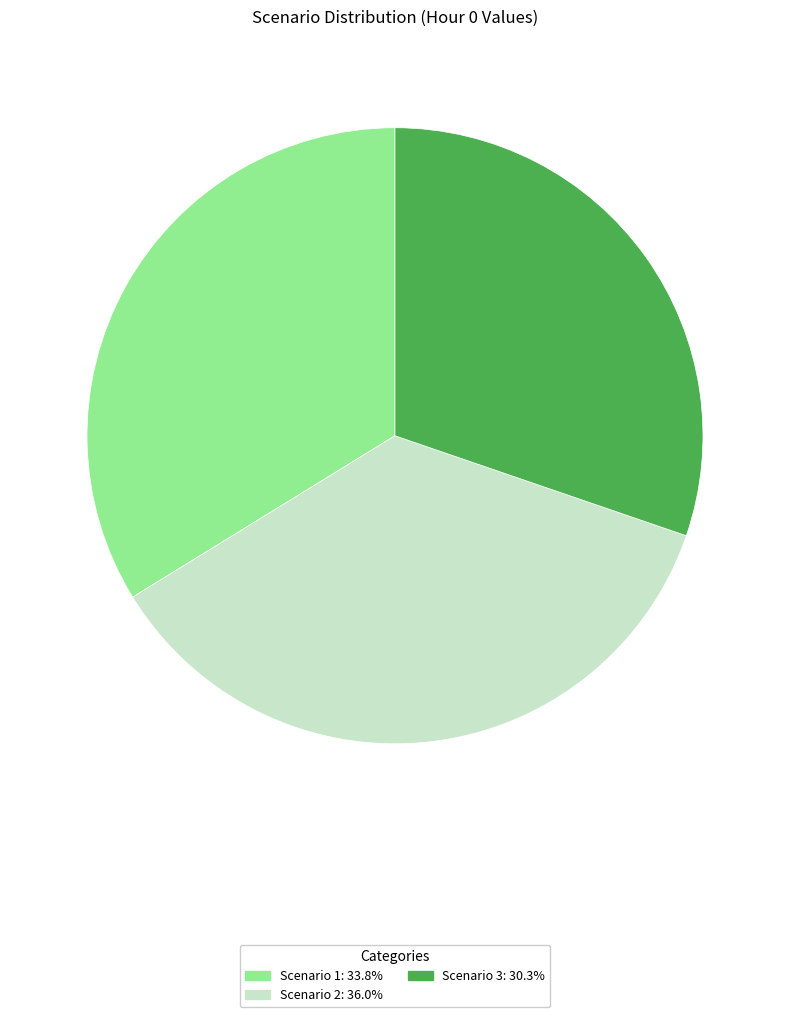

What is the largest slice in the pie chart?

Scenario 2